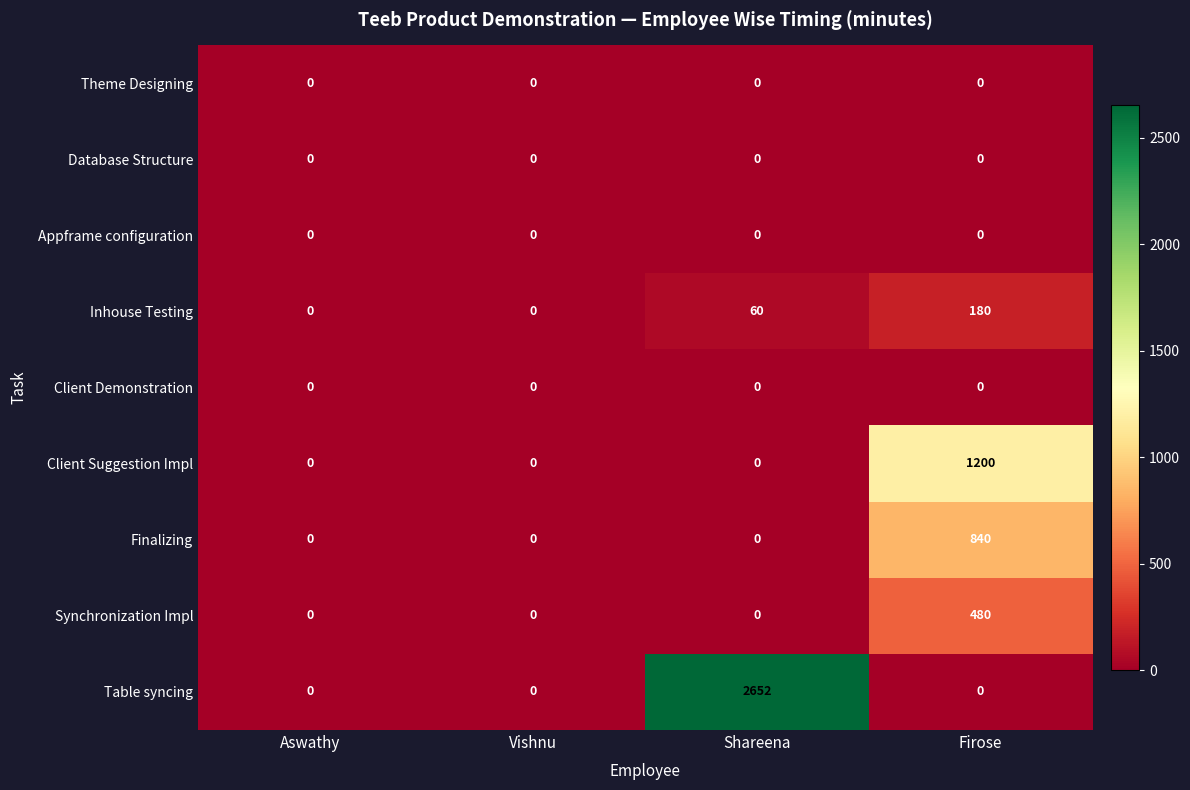

The value of Appframe configuration at Firose is 0. True or false?

True